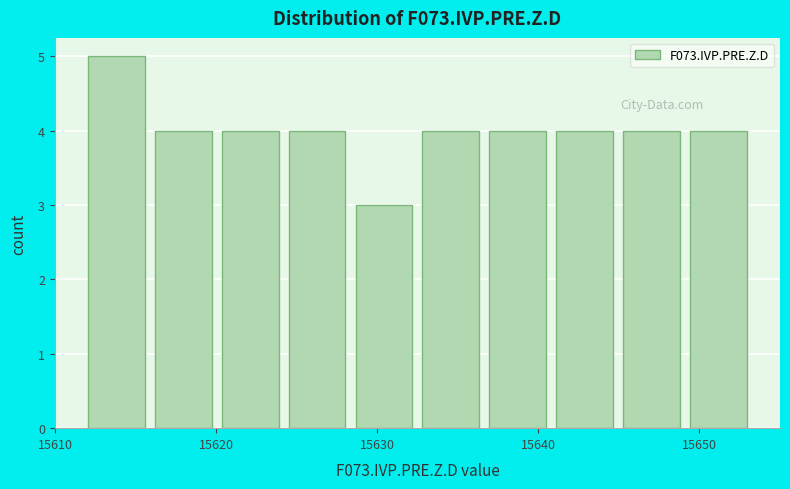

Over which range of the x-axis is the bar tallest?

15612 to 15616